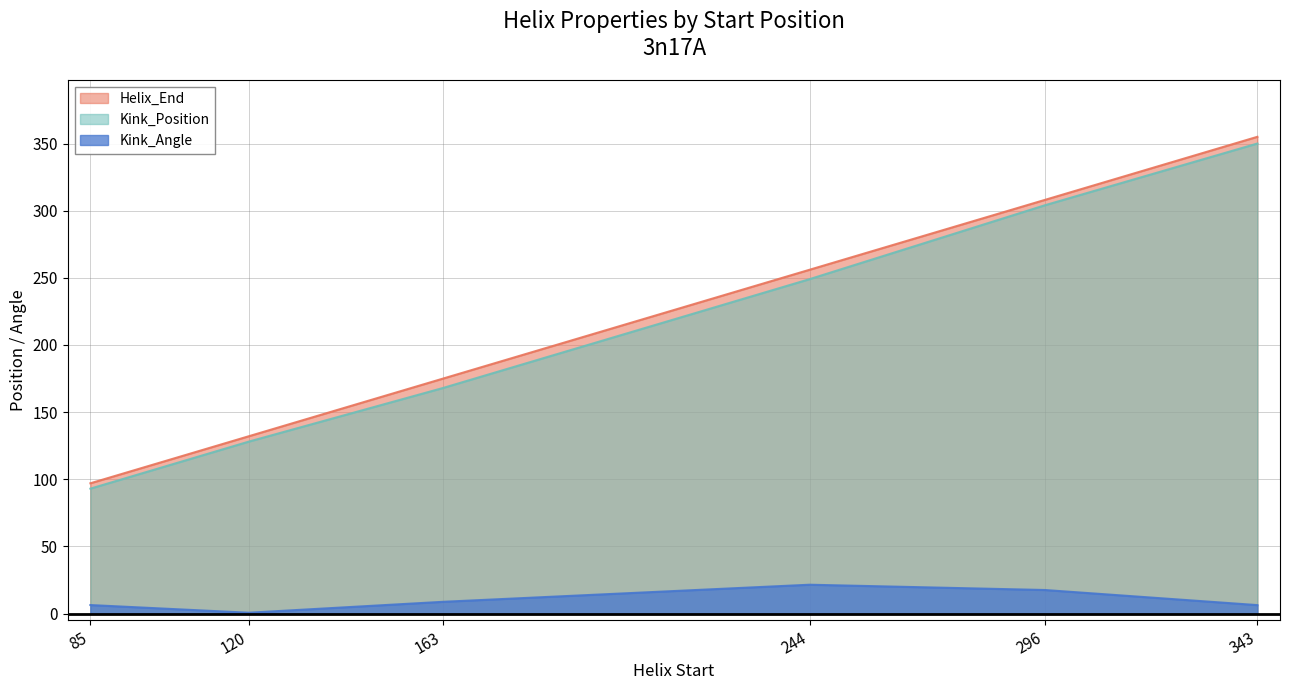

At 343, list the series in order from smallest to largest.

Kink_Angle, Kink_Position, Helix_End